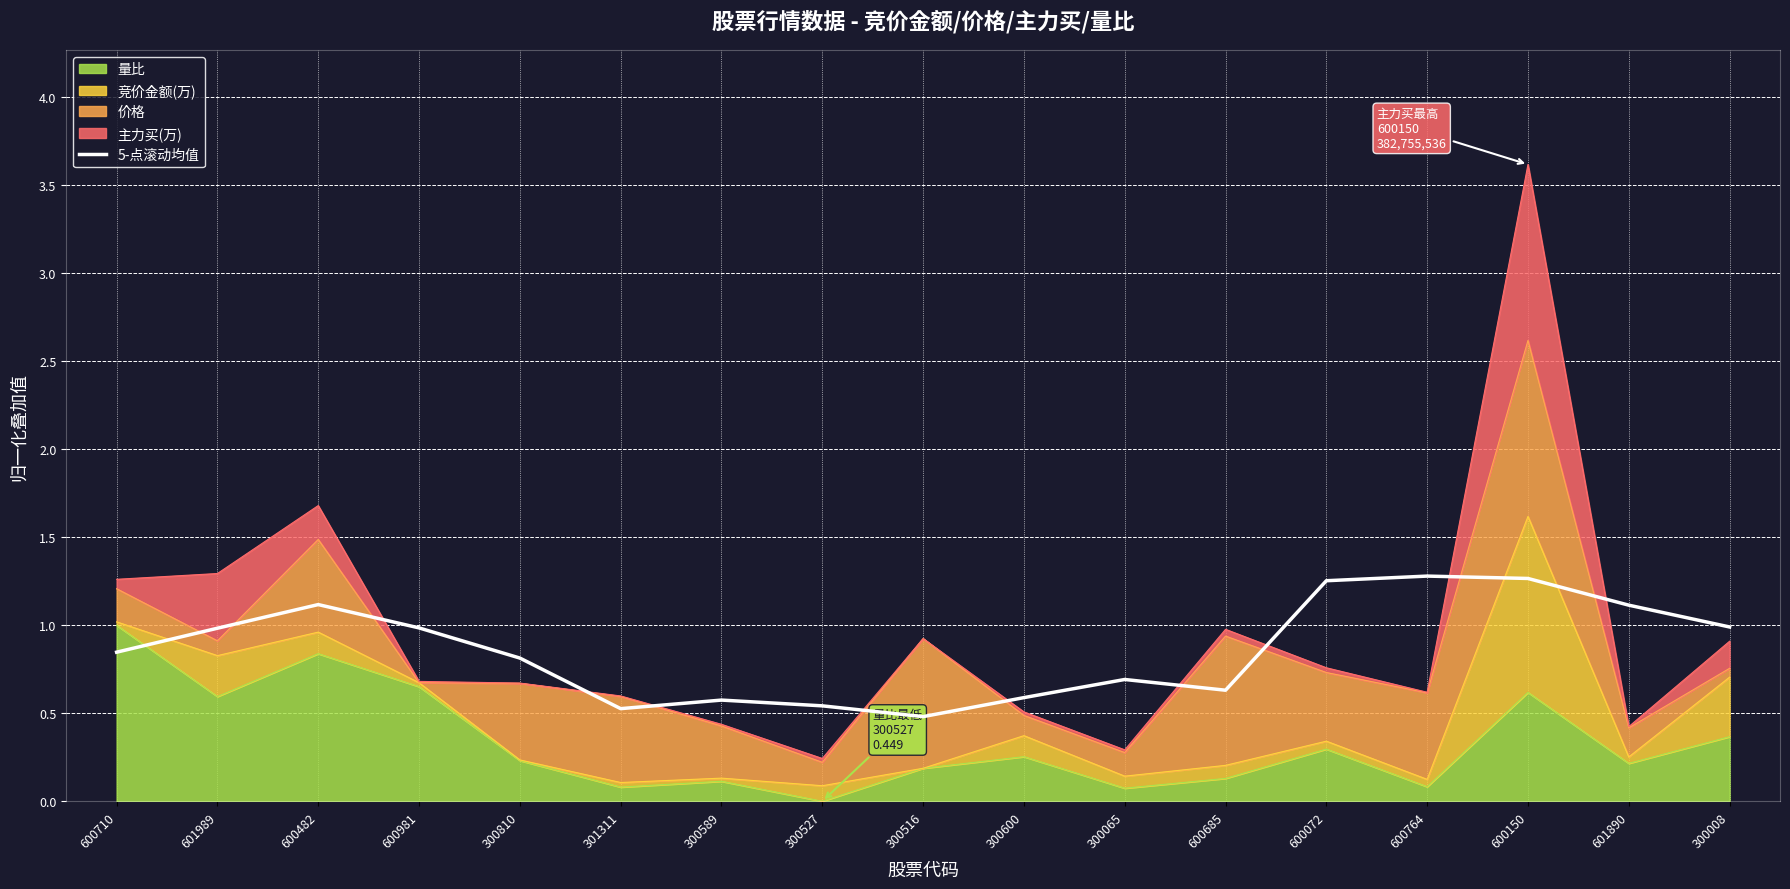

How many points are higher than both their immediate neighbors (excluding endpoints)?

4